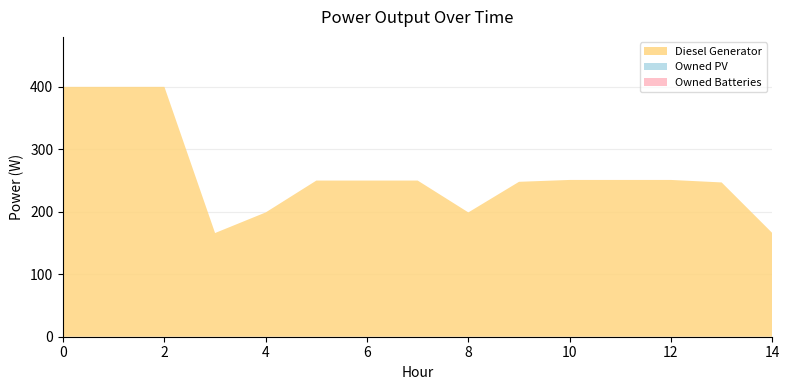

Reading left to right, what are all the values shown in this chart?

Diesel Generator: 400	400	400	166	199	250	250	250	199	248	251	251	251	247	166
Owned PV: 0	0	0	0	0	0	0	0	0	0	0	0	0	0	0
Owned Batteries: 0	0	0	0	0	0	0	0	0	0	0	0	0	0	0